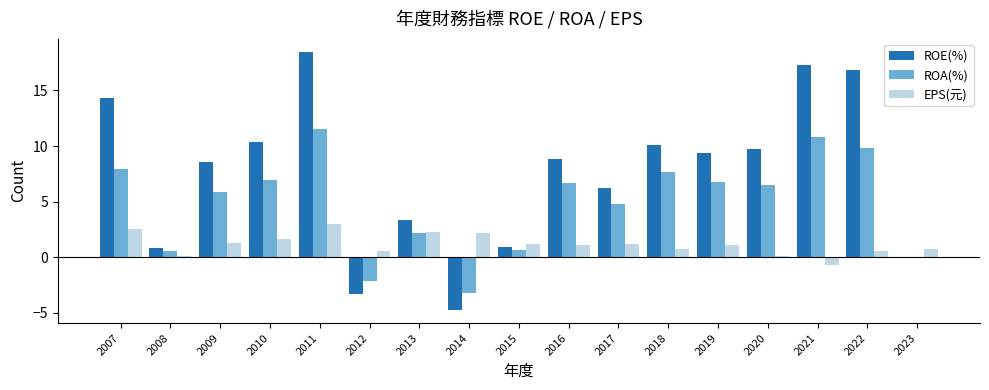

What is the sum of all ROA(%) values?

83.3